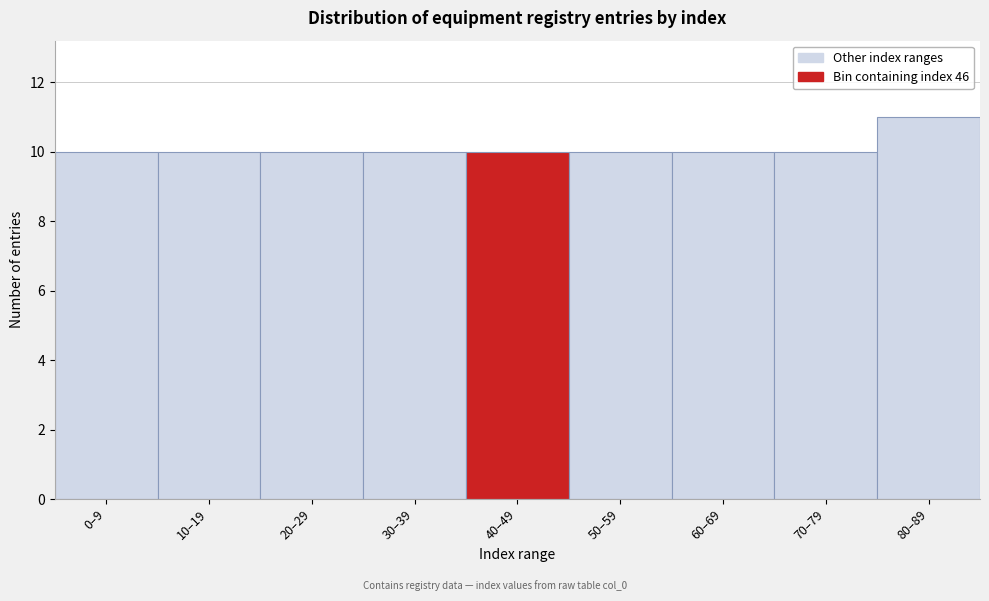

Reading right to left, what are all the values shown in this chart?

80–89=11	70–79=10	60–69=10	50–59=10	40–49=10	30–39=10	20–29=10	10–19=10	0–9=10